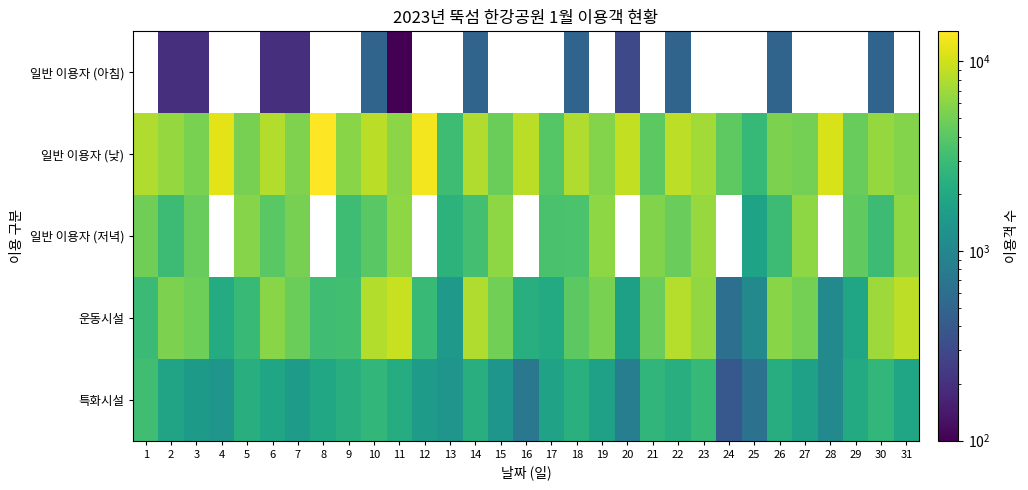

The 운동시설 series shows 2940.0 at 1. True or false?

True